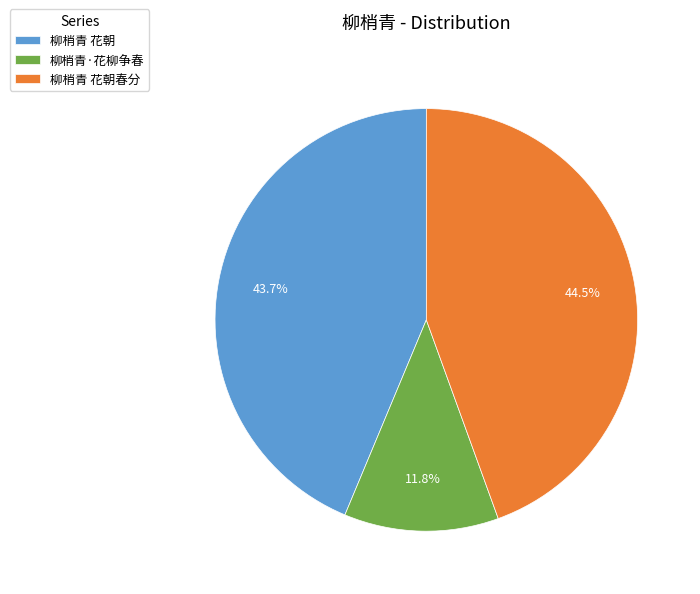

Does 柳梢青 花朝春分 represent more than half of the total?

No